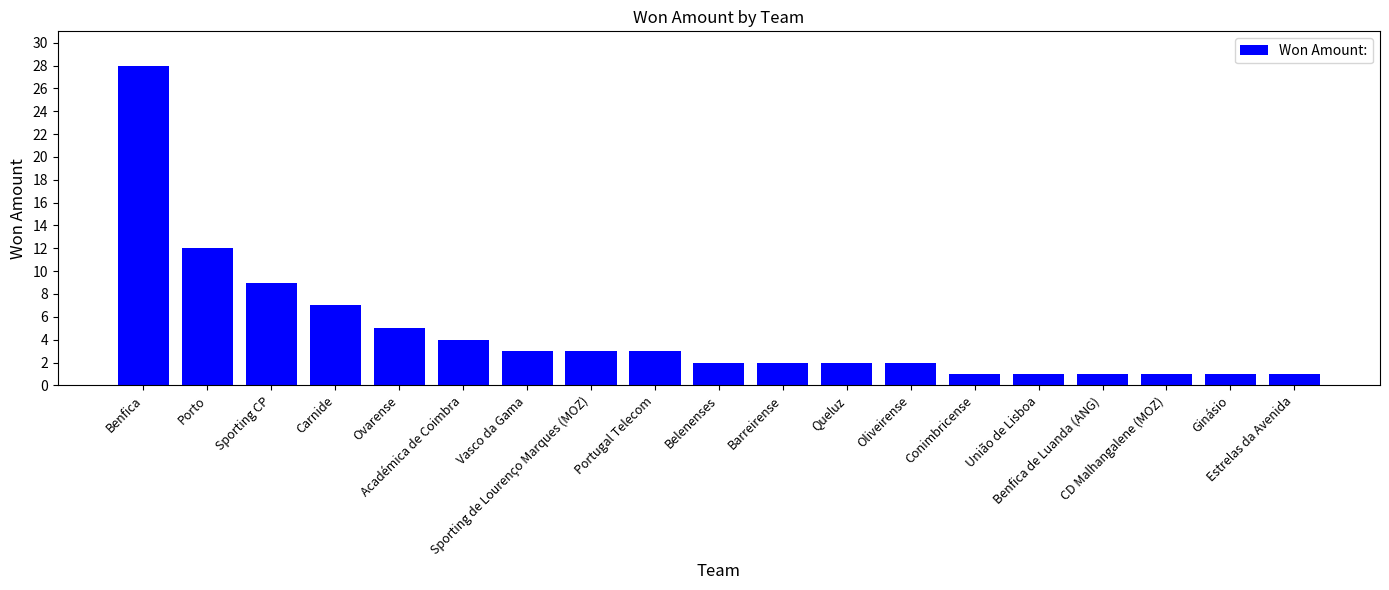

At which category does the chart reach its peak across all series?

Benfica